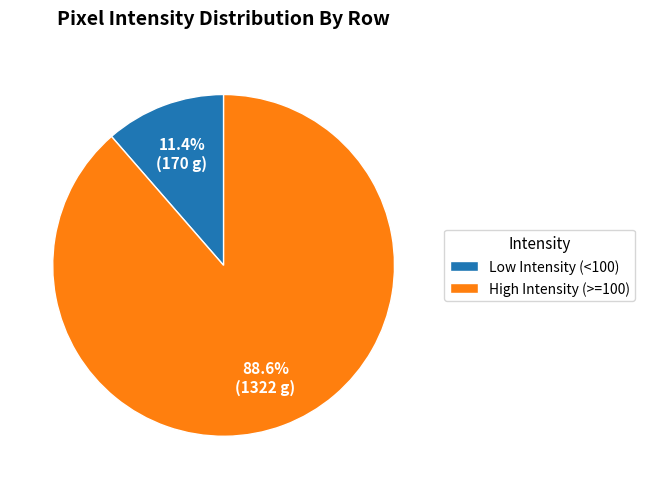

Is there a majority slice in this chart?

Yes